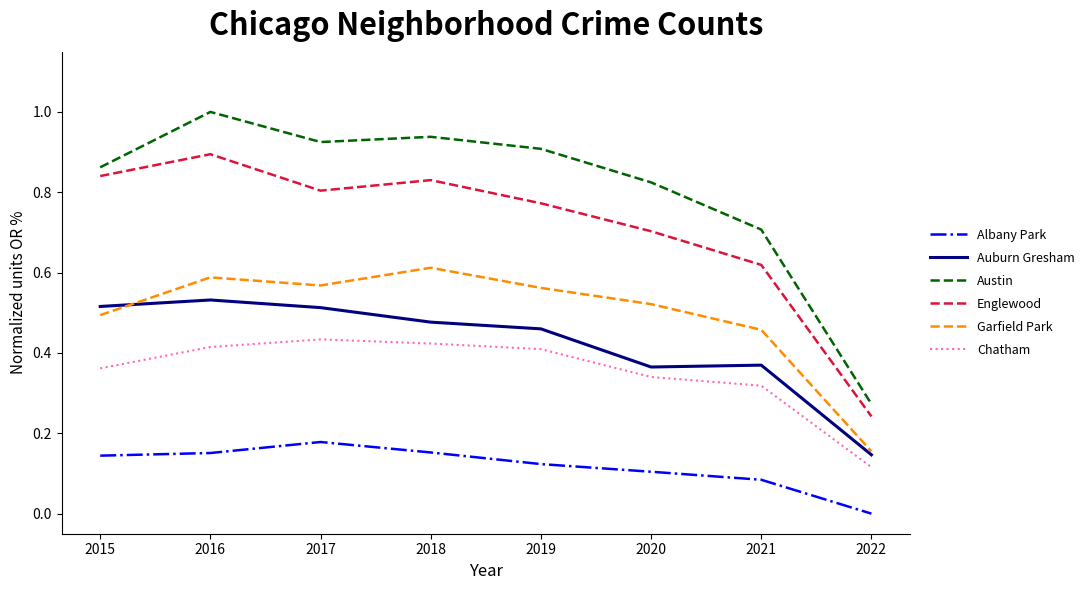

True or false: Chatham and Garfield Park intersect in this chart.

False